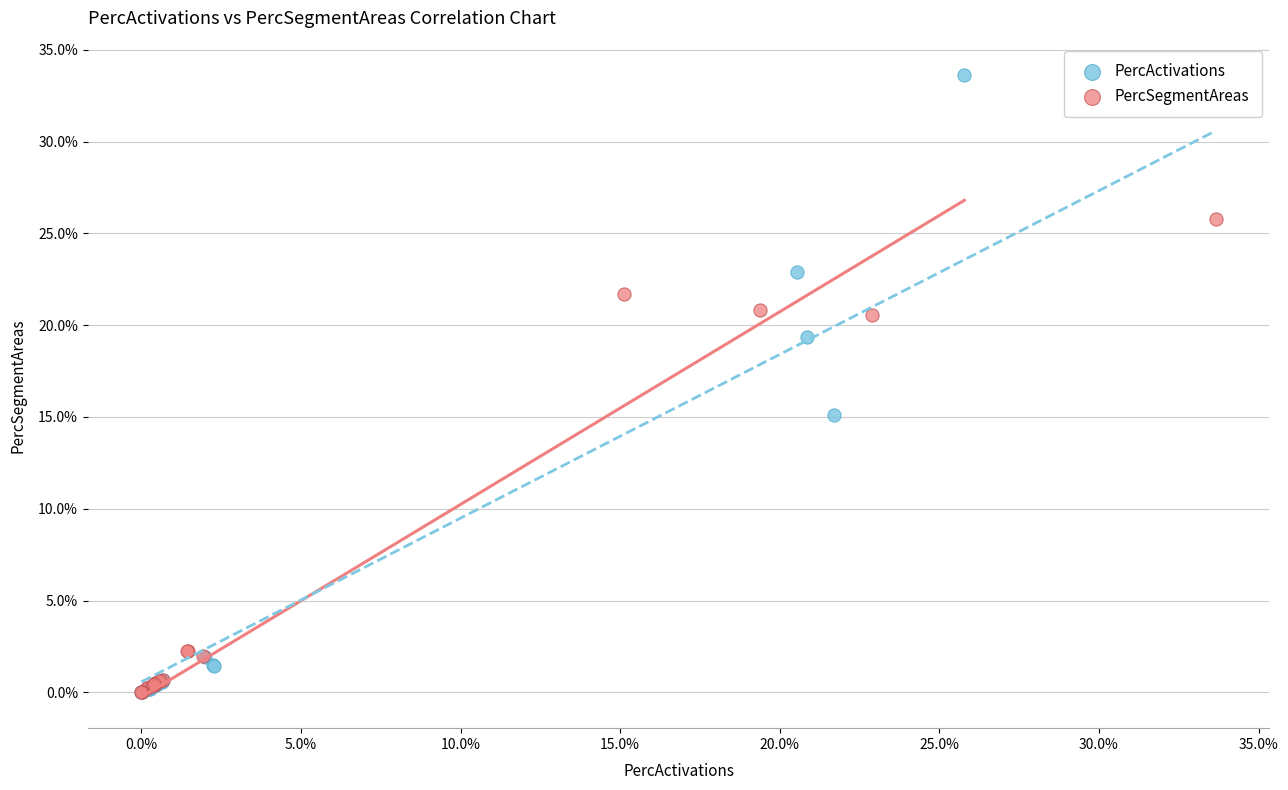

What are all the series names shown in the legend?

PercActivations, PercSegmentAreas